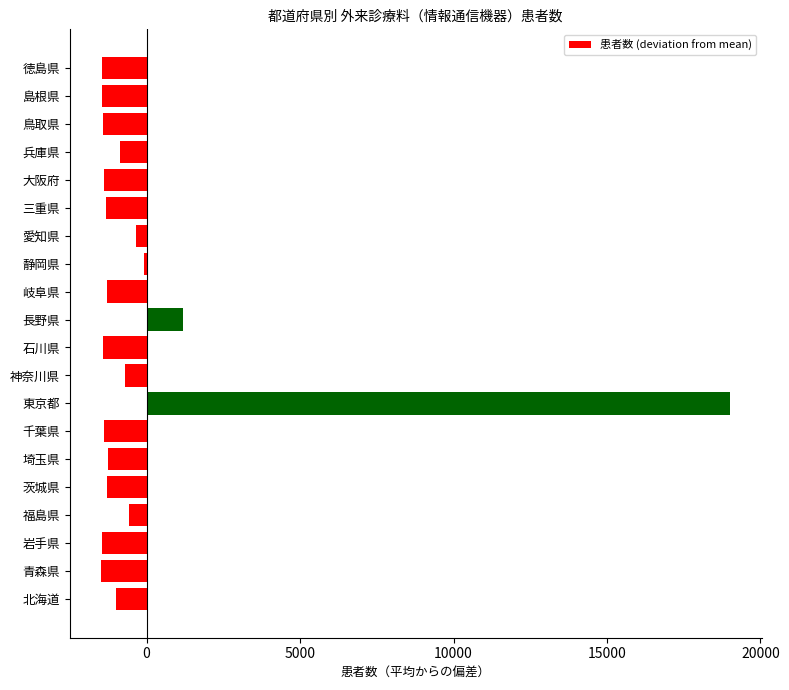

What is the difference between the maximum and second lowest values?

20483.0